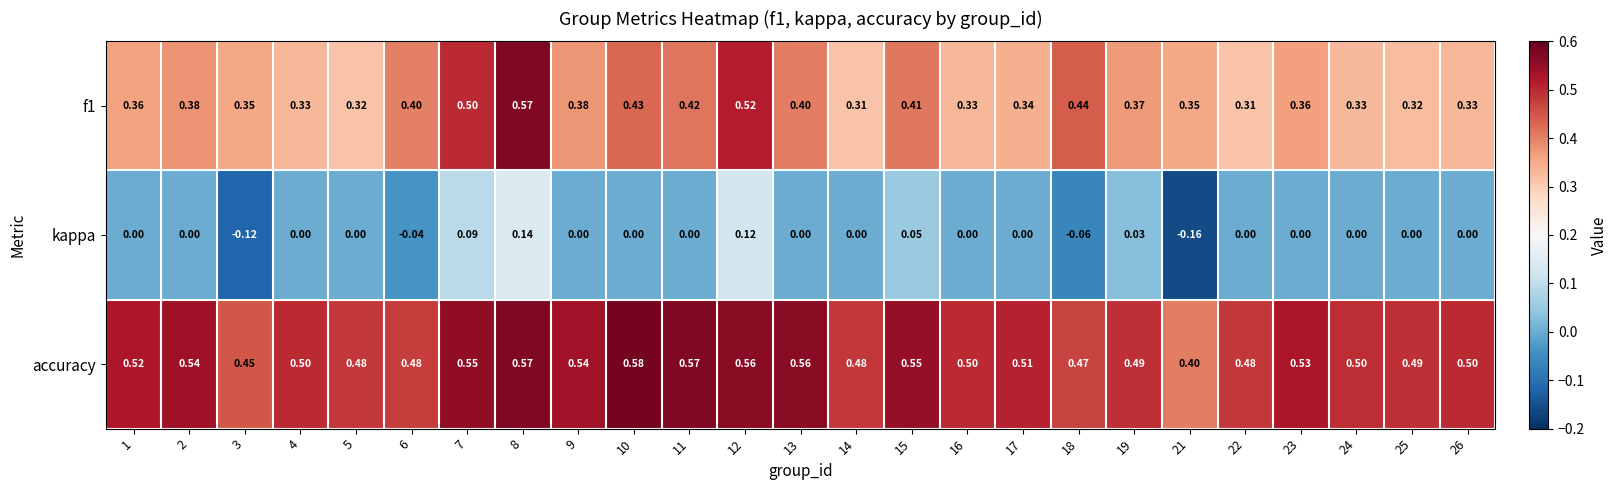

Rank the series by their average value, from highest to lowest.

accuracy, f1, kappa